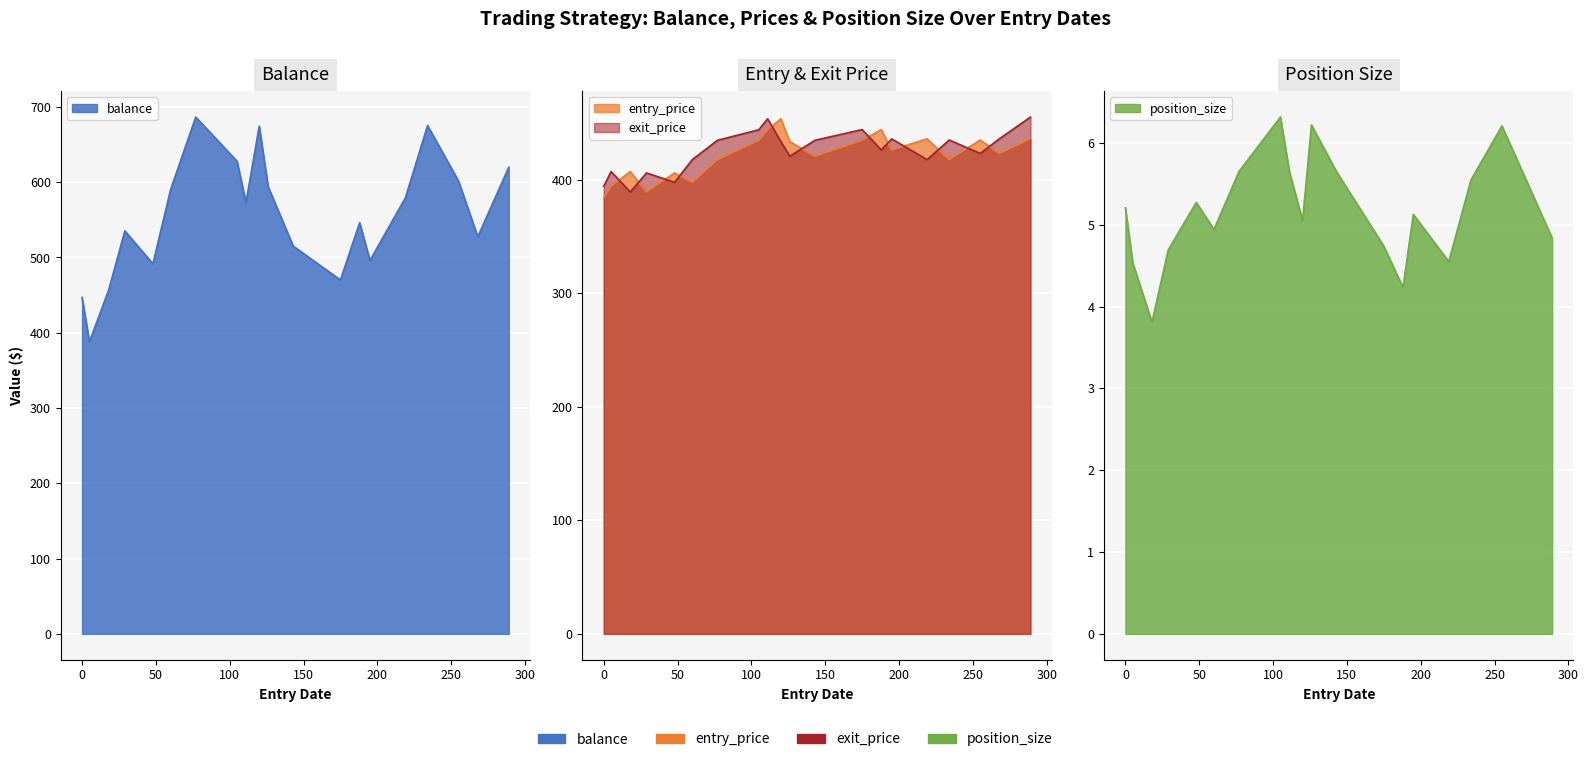

List the series in order of their peak value, highest first.

balance, exit_price, entry_price, position_size